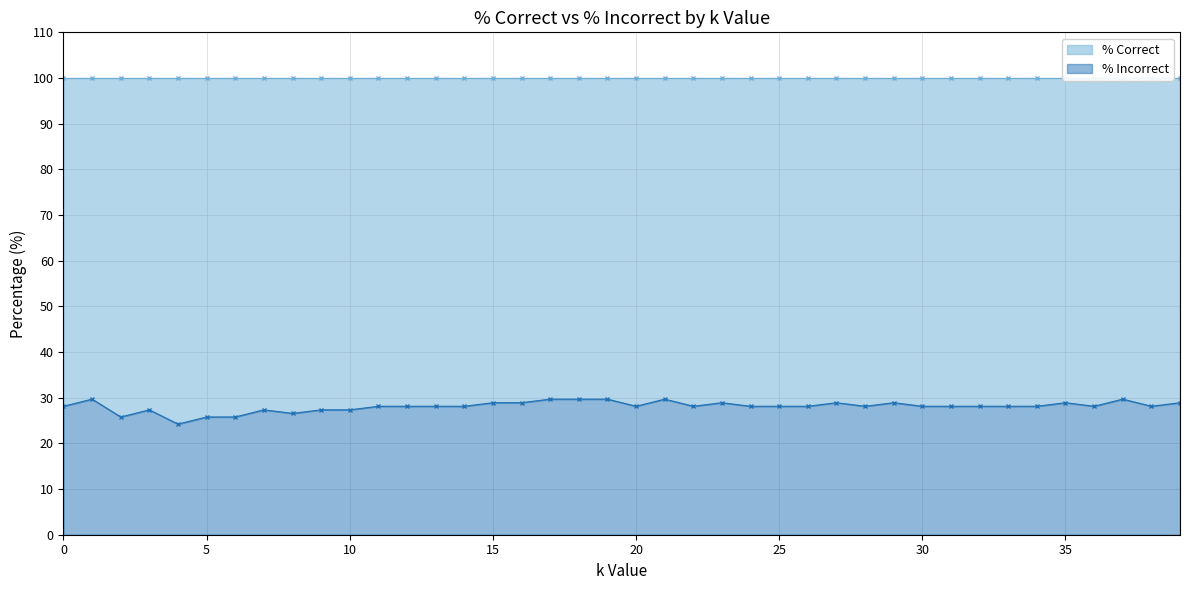

At which category does the chart reach its minimum across all series?

4